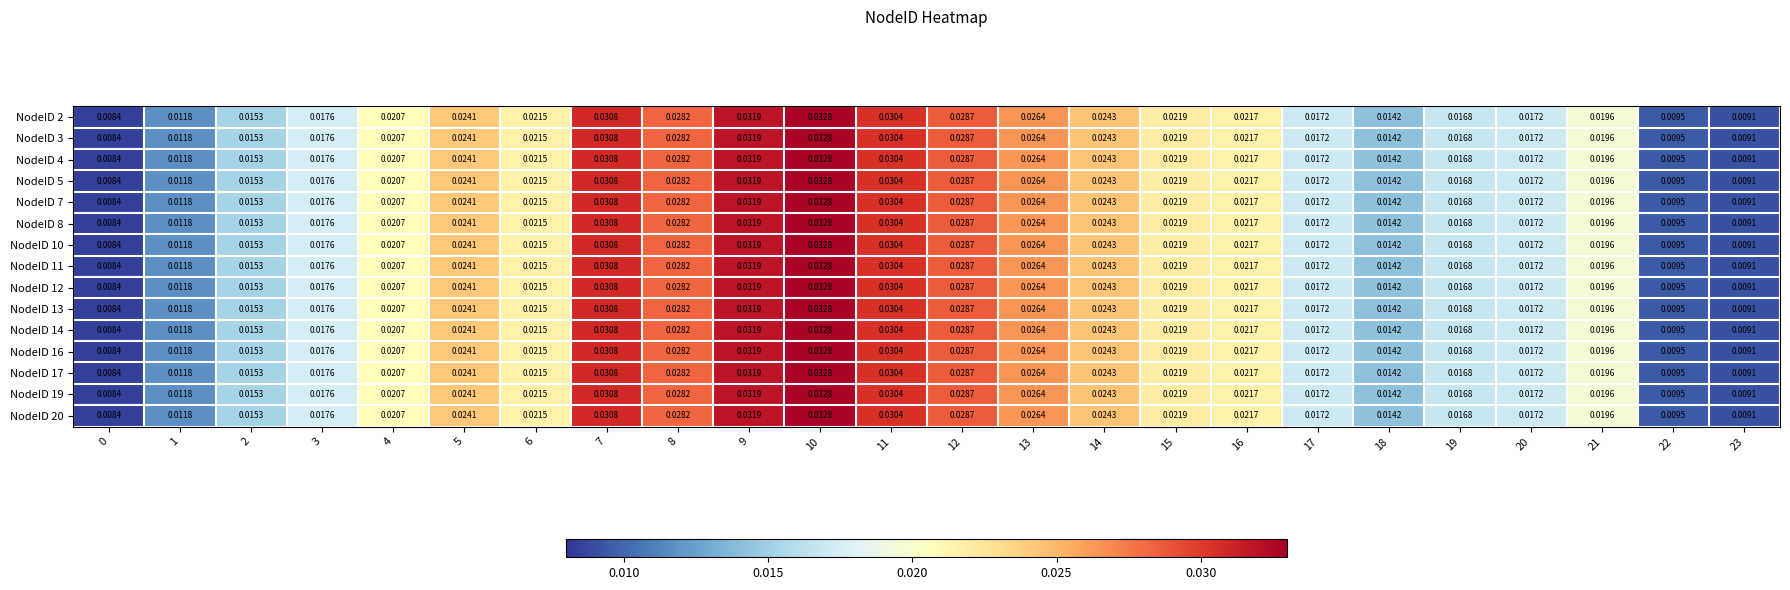

Is the value of NodeID 3 at 10 greater than the value of NodeID 2 at 11?

Yes